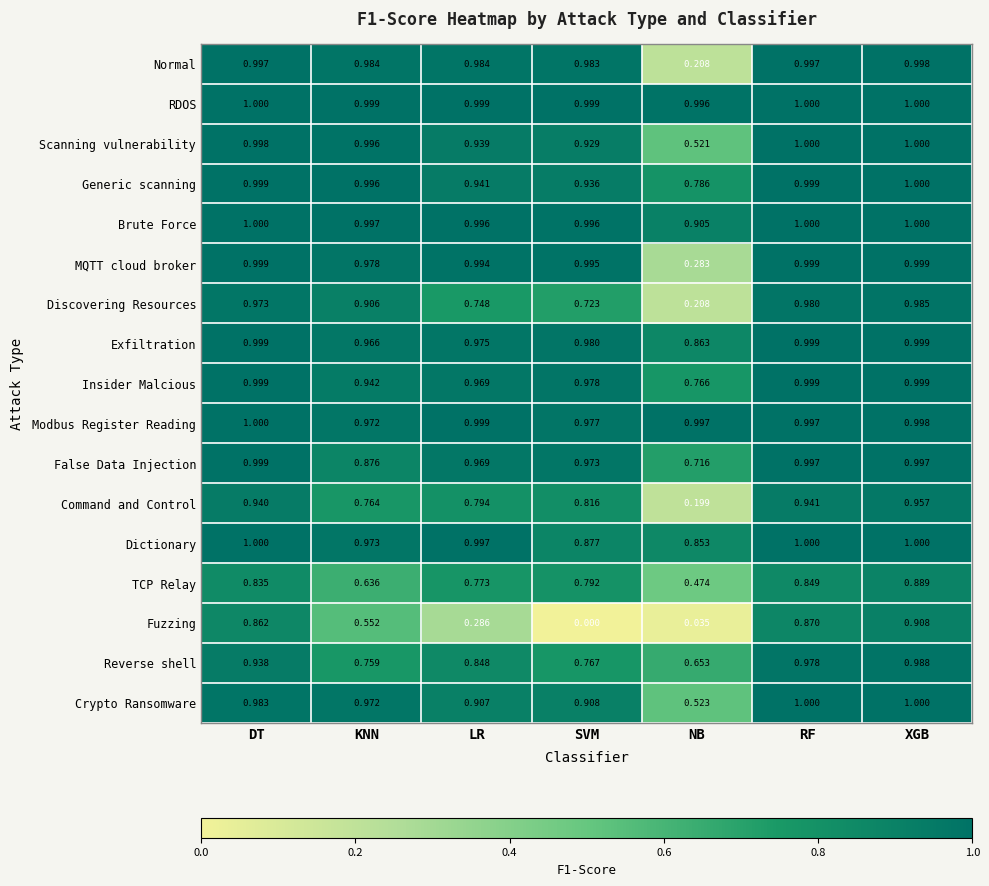

Where is Reverse shell nearest to the value 0?

NB